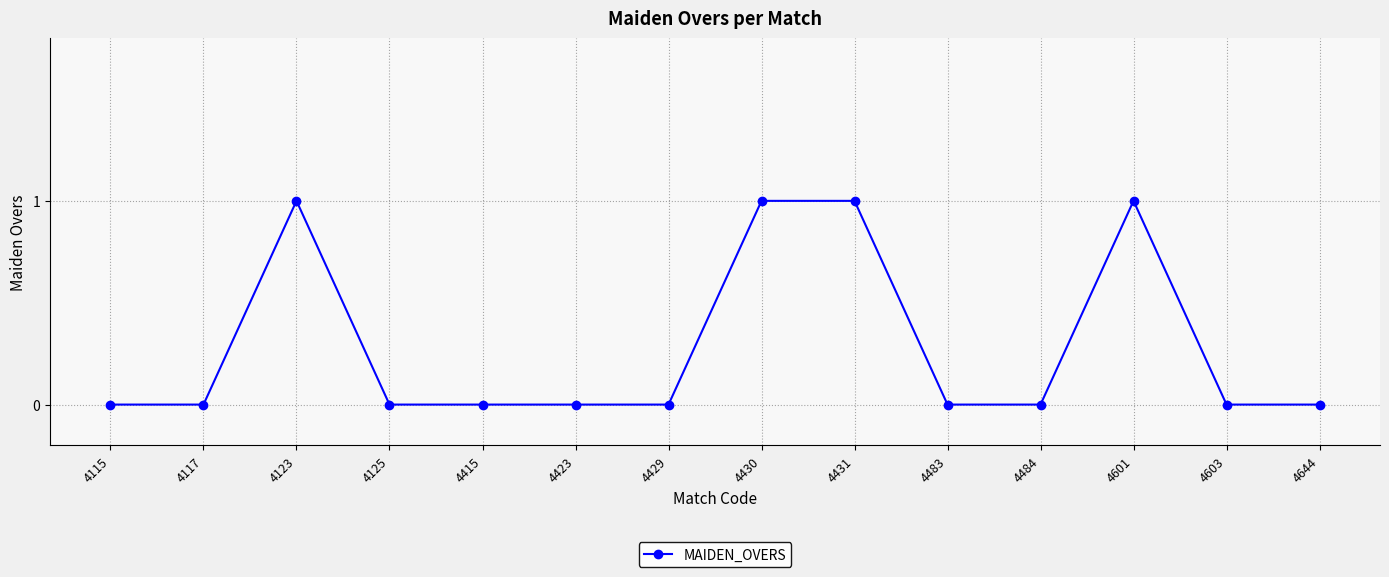

What is the value of the 3rd point from the left?

1